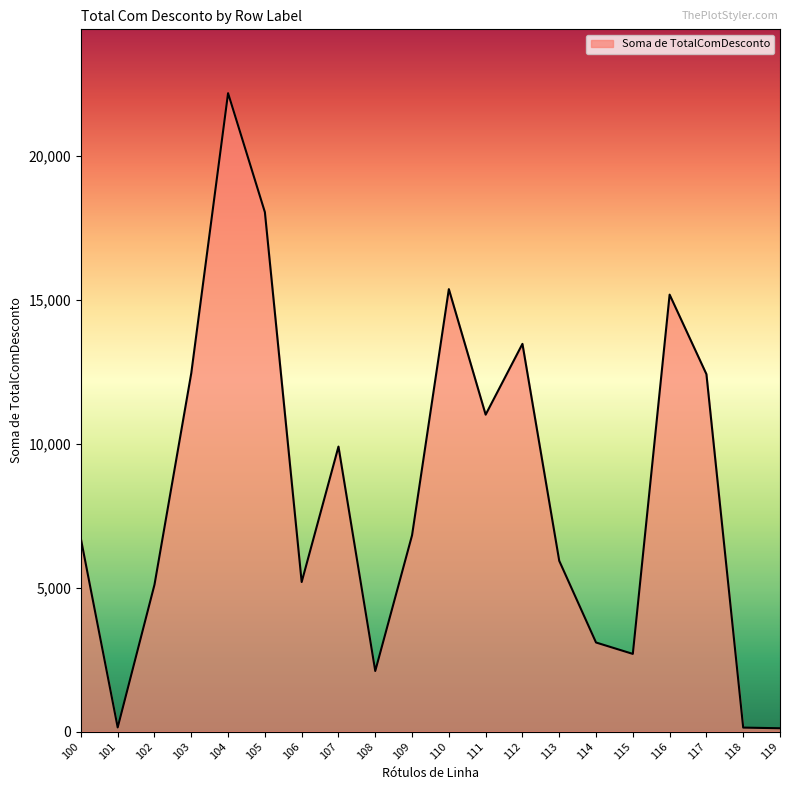

How many values exceed 6816?

10